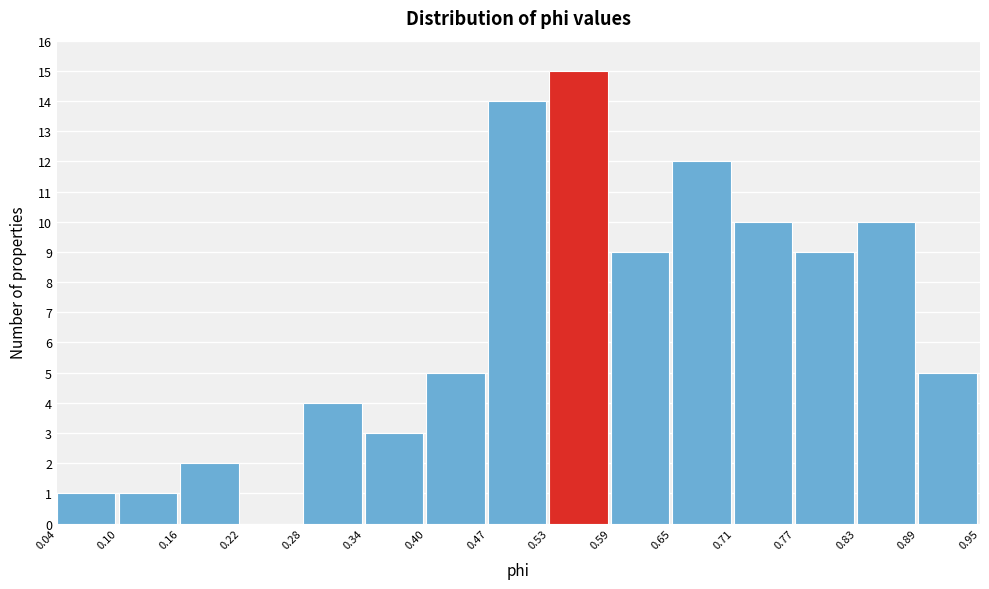

How tall is the bar that spans 0.47 to 0.53 on the x-axis? The values are not printed on the chart, so give them approximately, as read against the axis.

14